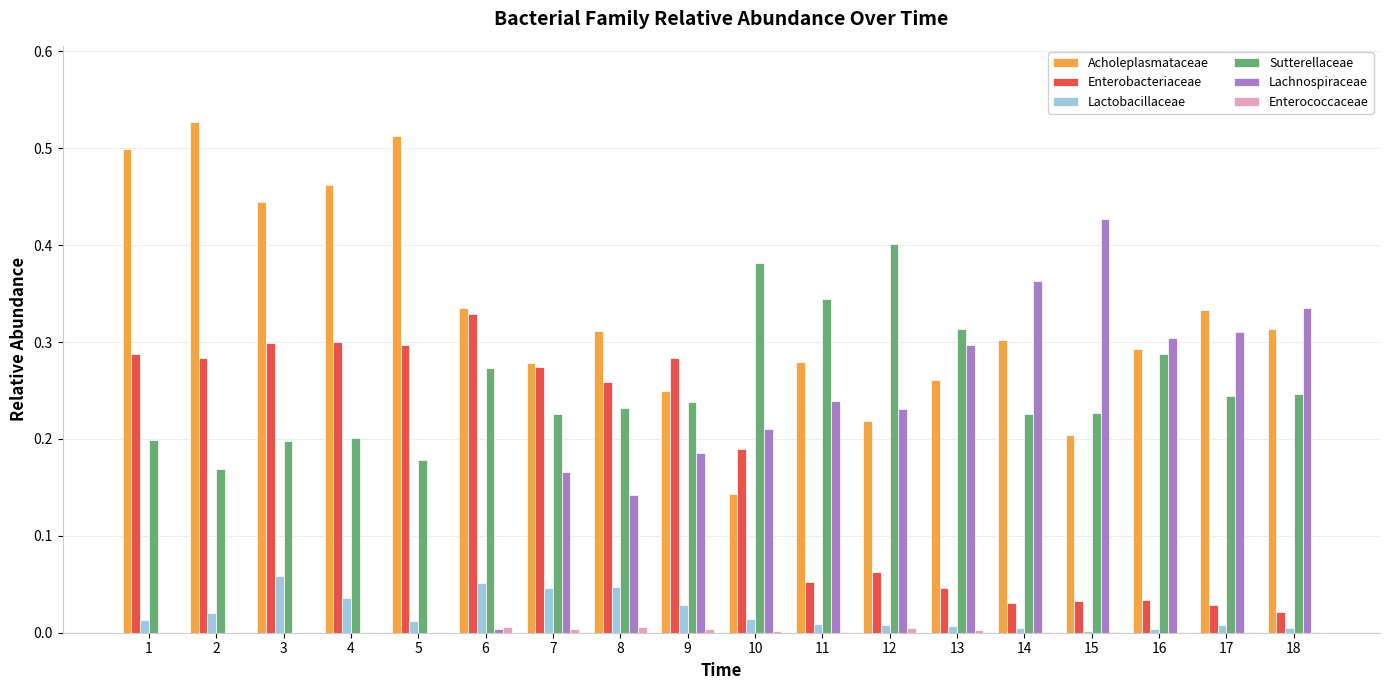

Where is Acholeplasmataceae nearest to the value 0?

10